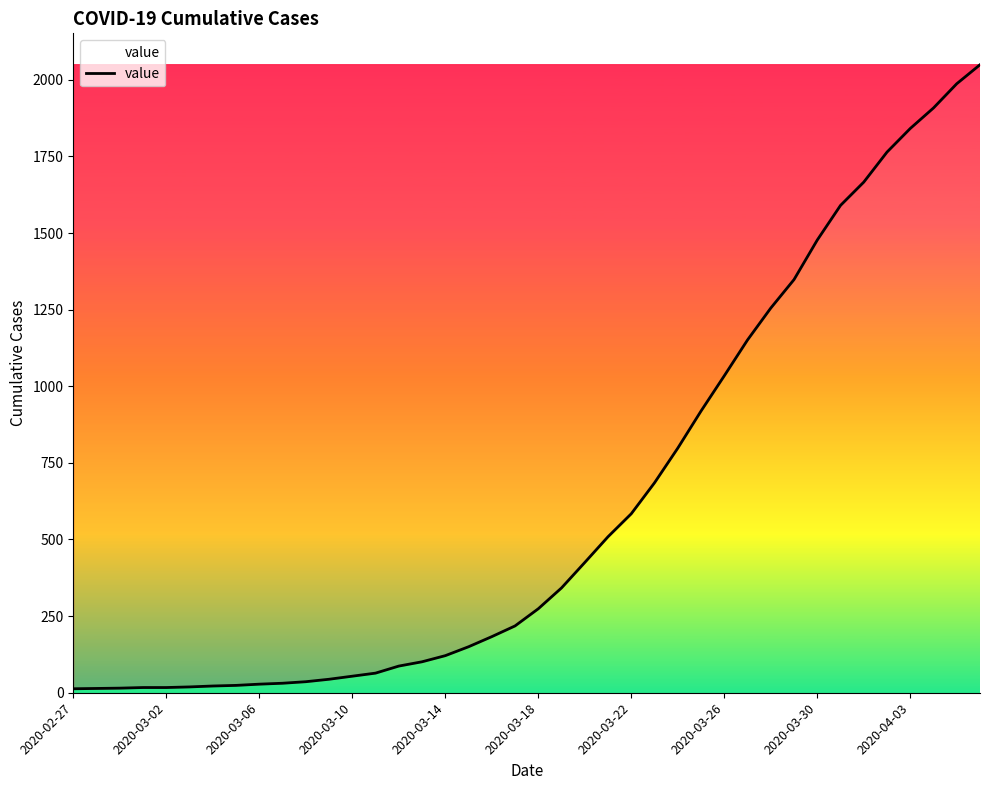

What is the maximum value shown in the chart?

2049